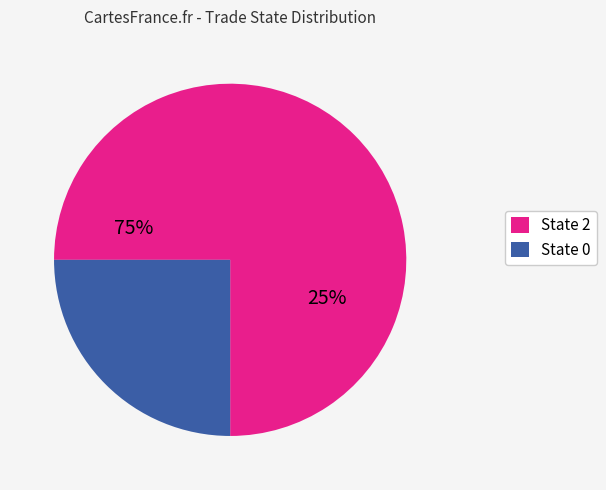

Does 10 account for over 50% of the chart?

No